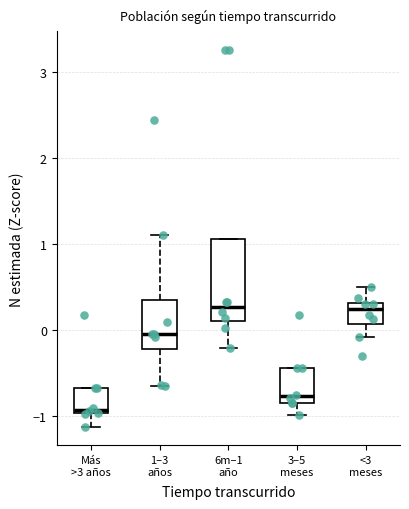

Comparing the boxes themselves (not the whiskers), which one is the tallest?

6m–1 año